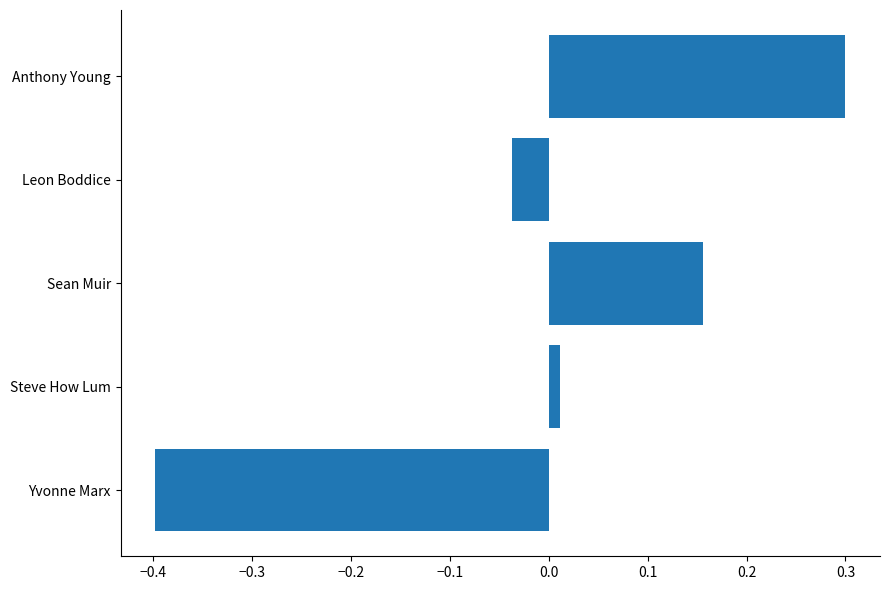

Is it true that the value at Yvonne Marx is -0.4?

True